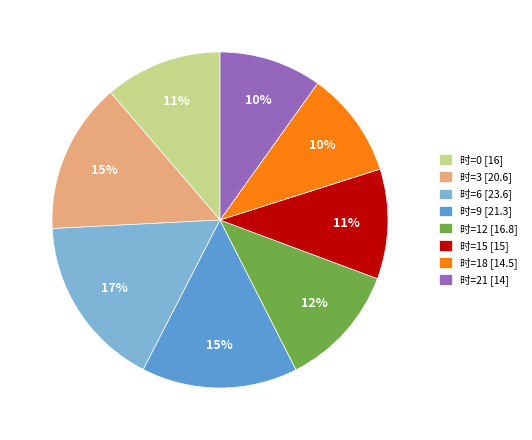

Approximately how many times larger is the value at 时=3 [20.6] compared to 时=21 [14]?

1.5